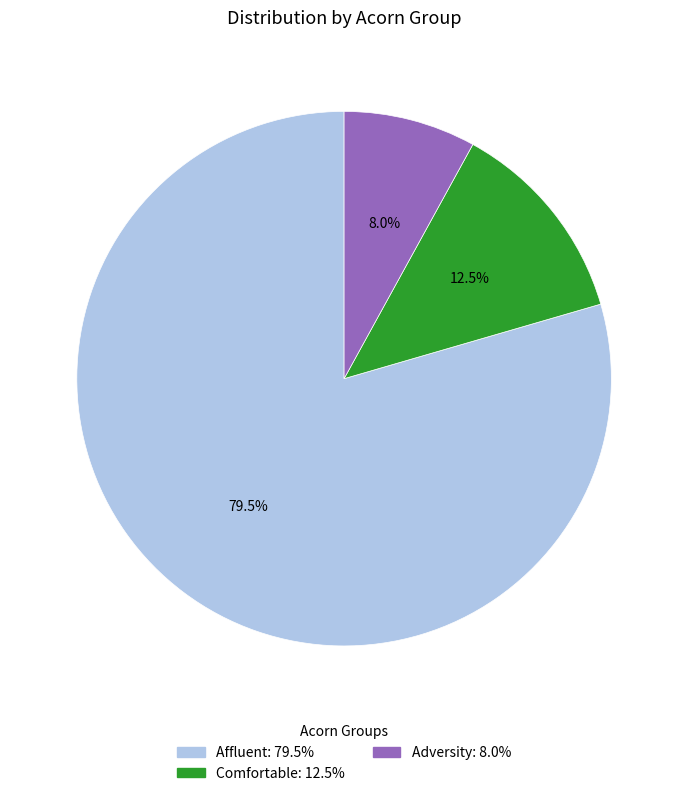

How many slices are in this pie chart?

3